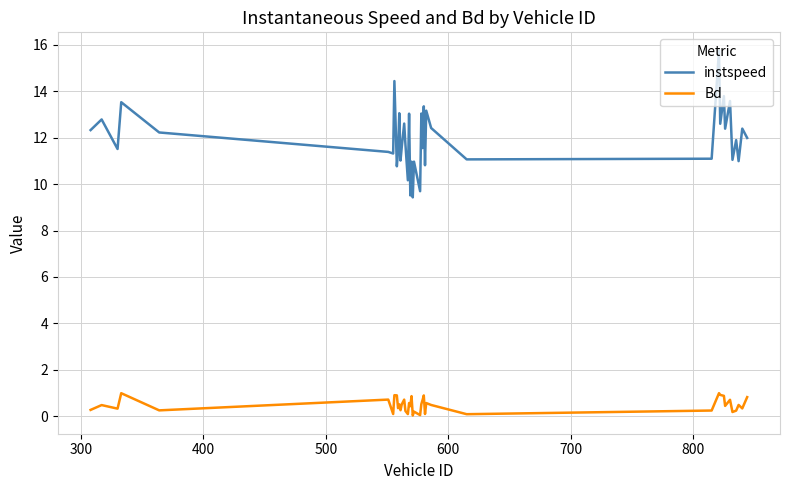

Which series has the largest range (max minus min)?

instspeed